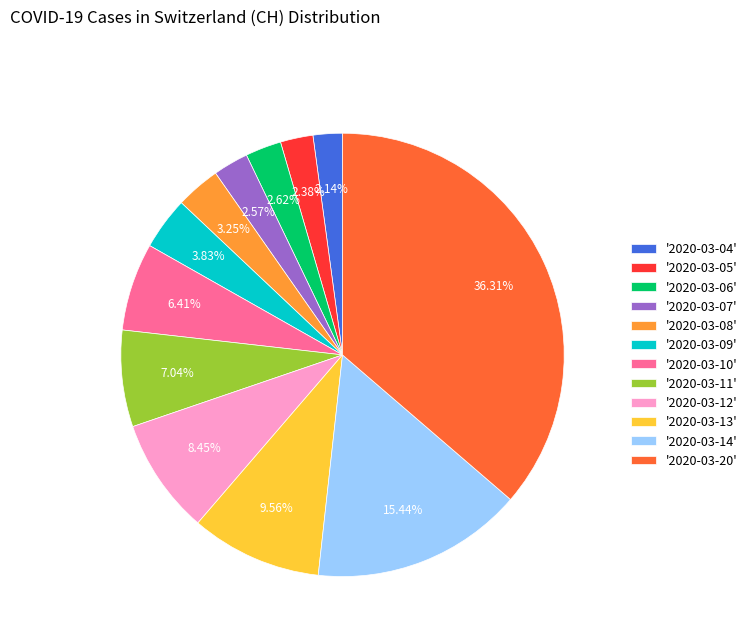

Approximately how many times larger is the value at '2020-03-07' compared to '2020-03-12'?

0.3